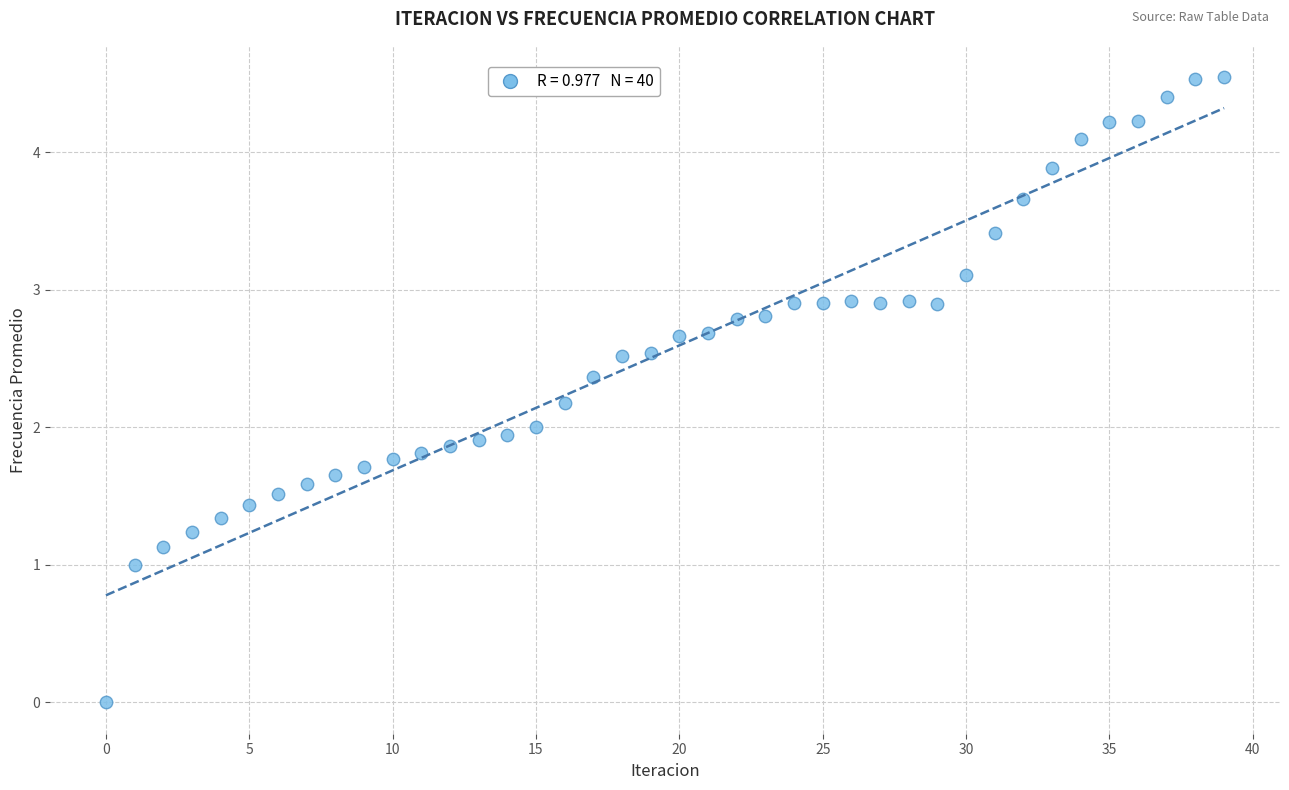

What is the range of Y values (max minus min)?

4.5